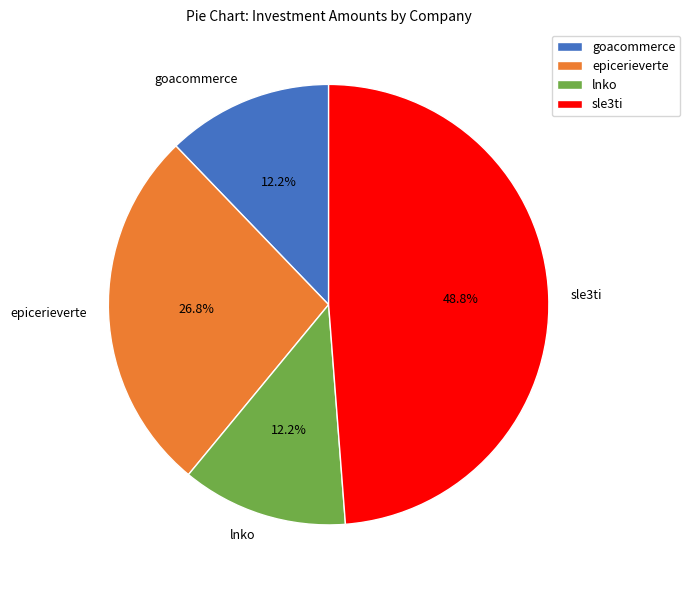

How many segments does this pie chart have?

4